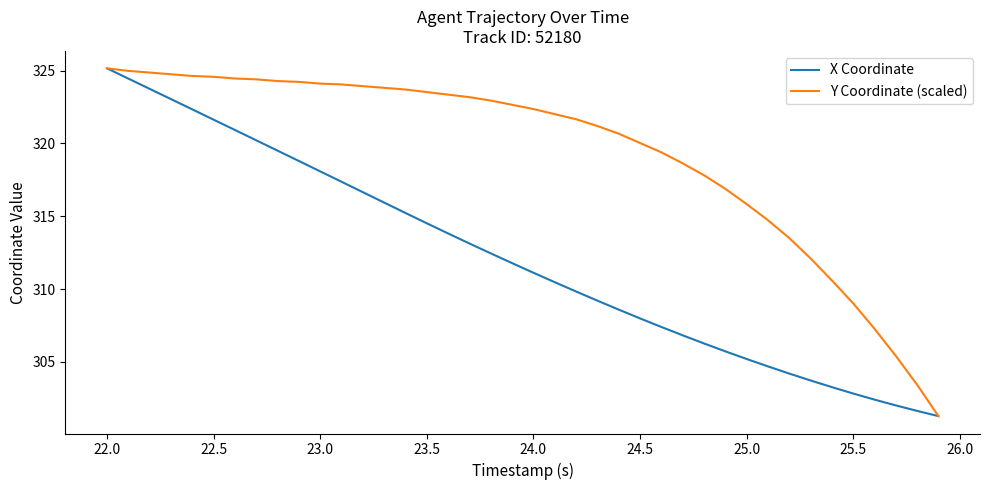

Which series has the largest total across all categories?

Y Coordinate (scaled)